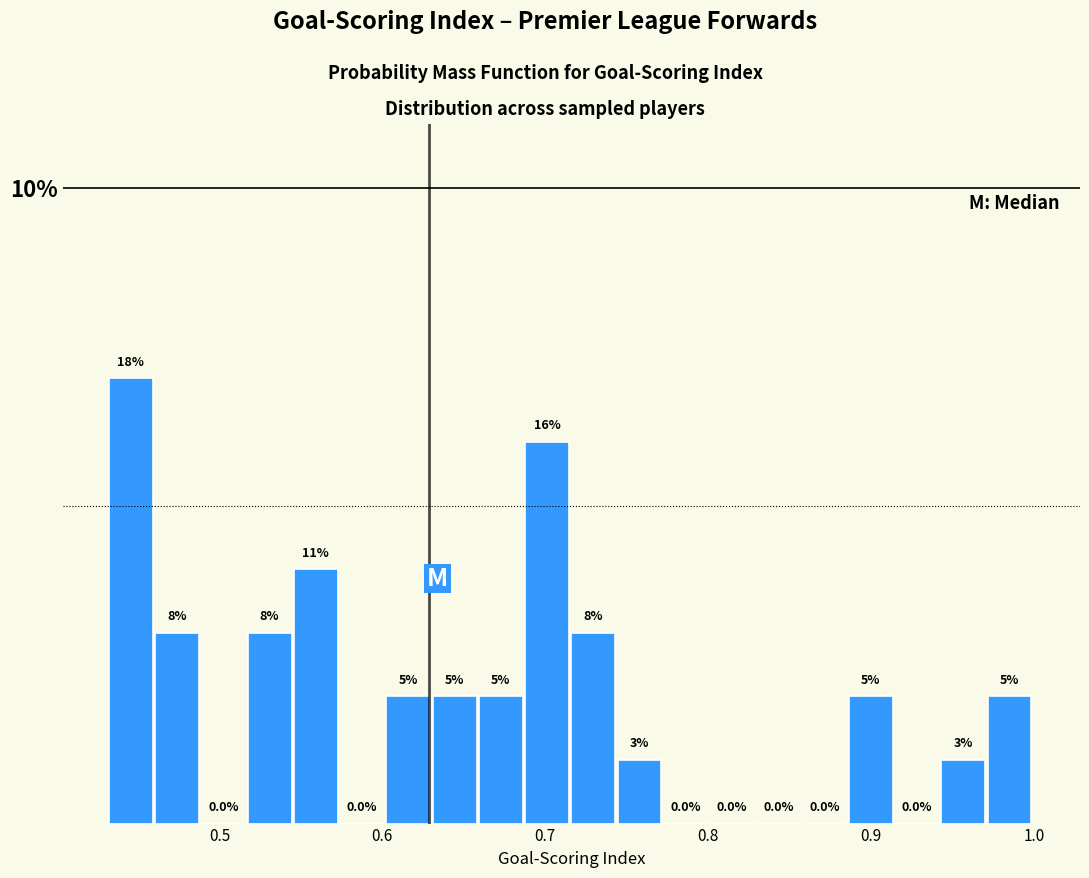

Read against the x-axis, roughly where is the centre of the tallest bar?

0.45